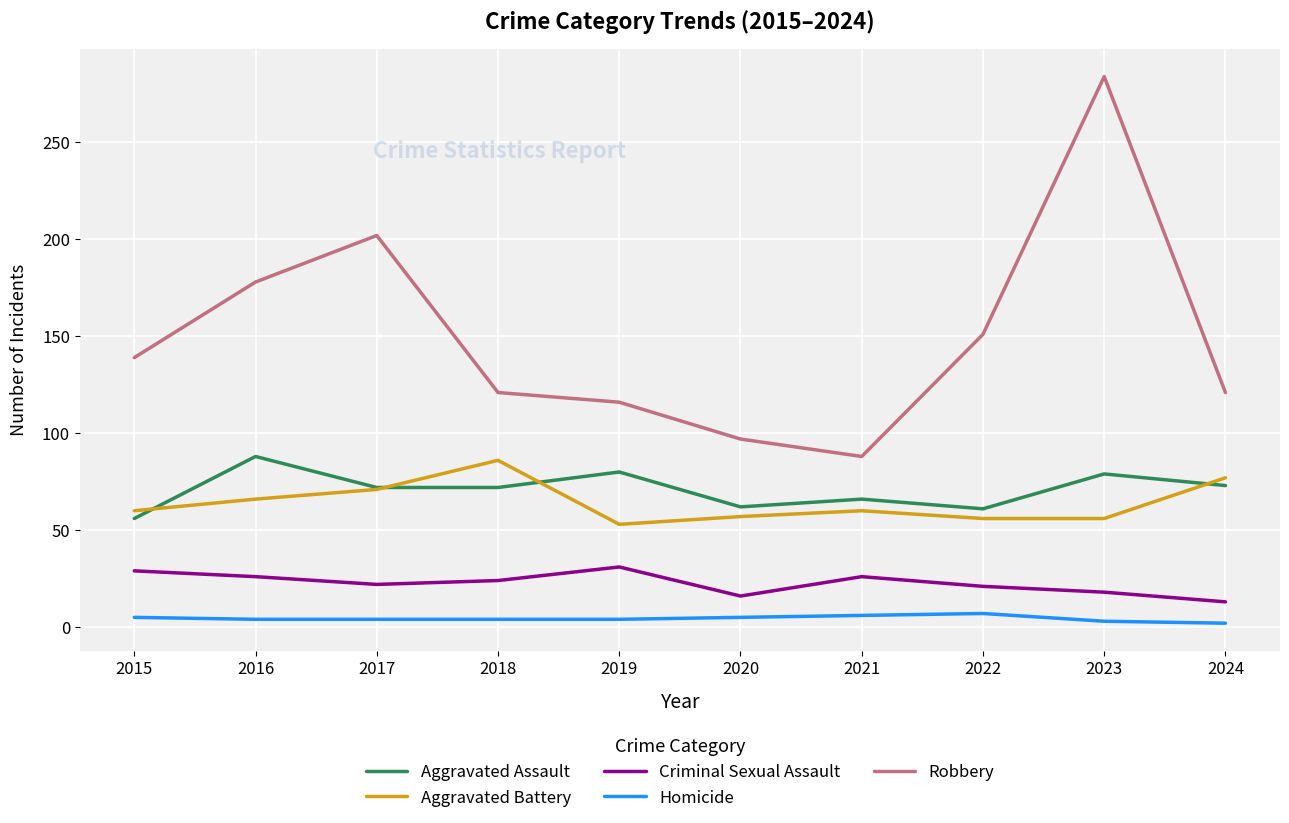

Between 2021 and 2022, which series saw the biggest shift?

Robbery